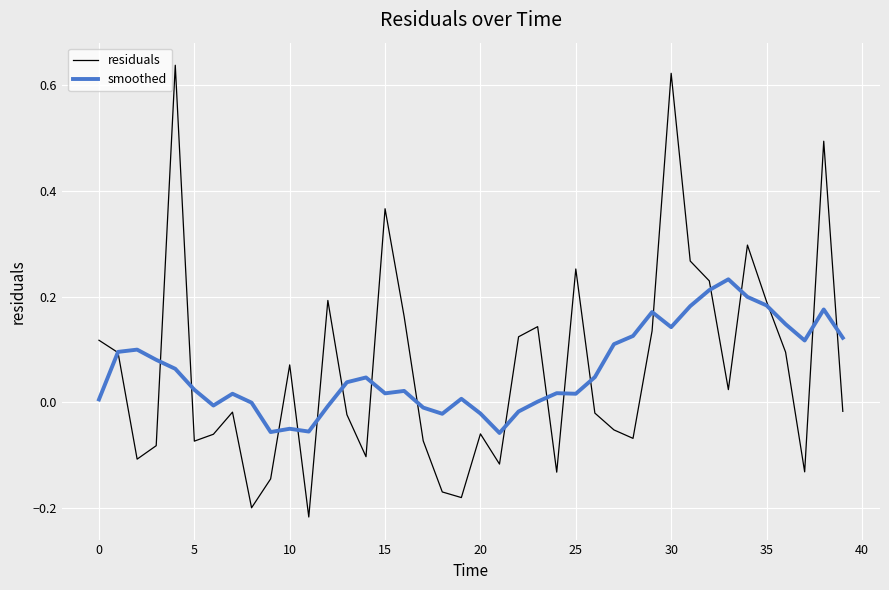

Which series has the widest spread of values?

residuals